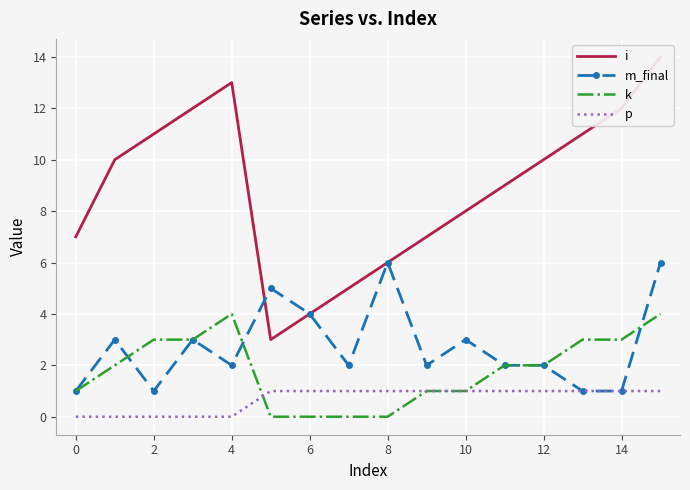

The m_final series shows 10 at 8. True or false?

False